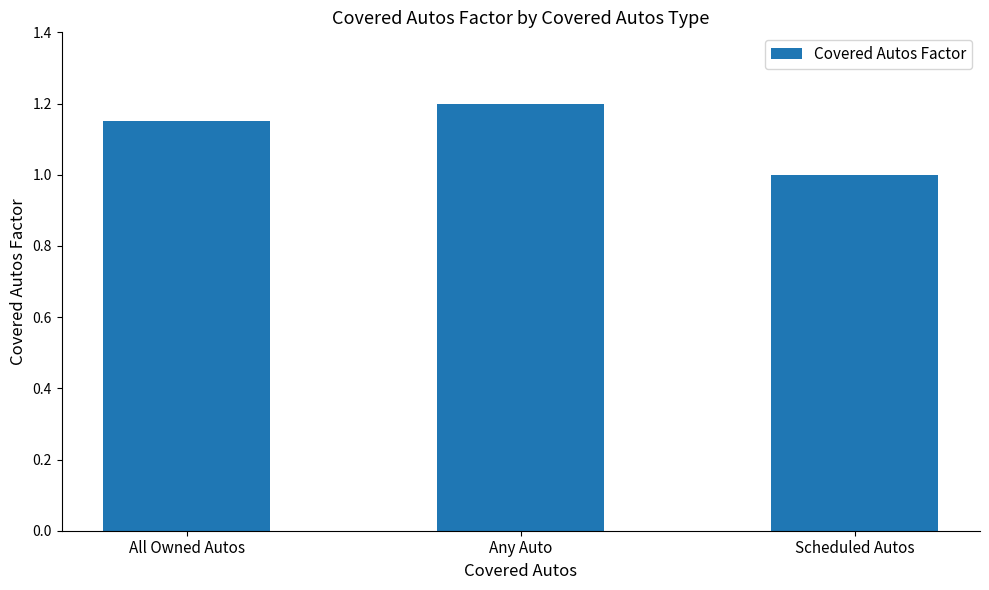

List the labels in order of value, largest first.

Any Auto, All Owned Autos, Scheduled Autos